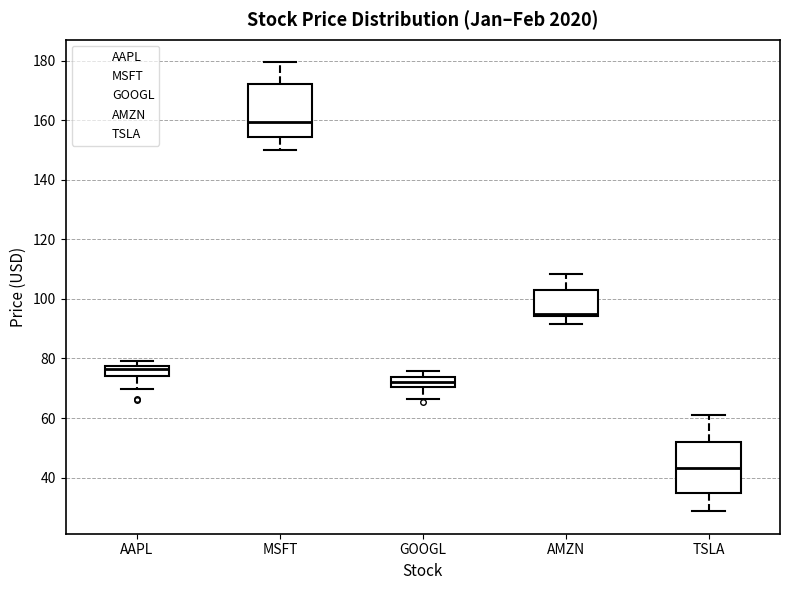

Reading left to right, transcribe this box plot: for each box, give where its median line is, the range the box spans, and where its two whiskers end, as read against the y-axis. The values are not printed on the chart, so give them approximately, as read against the axis.

AAPL: median 76, box 74 to 78, whiskers 70 to 80
MSFT: median 160, box 154 to 172, whiskers 150 to 180
GOOGL: median 72, box 70 to 74, whiskers 66 to 76
AMZN: median 96, box 94 to 102, whiskers 92 to 108
TSLA: median 44, box 34 to 52, whiskers 28 to 62